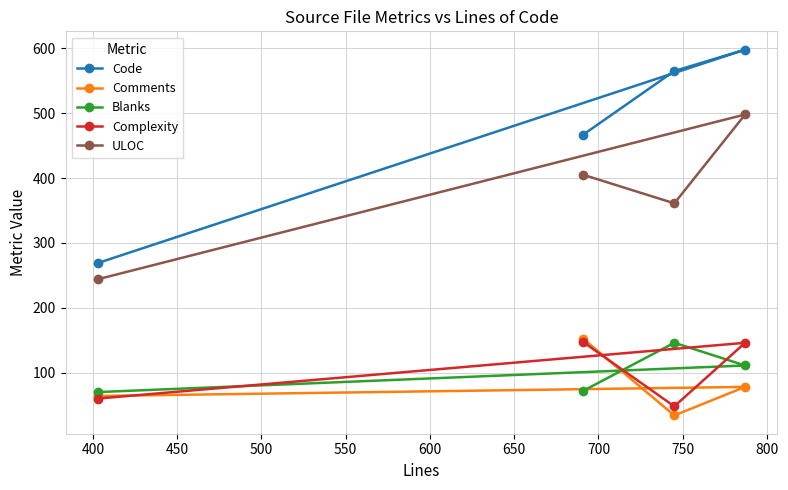

What is the average value of the Complexity series?

100